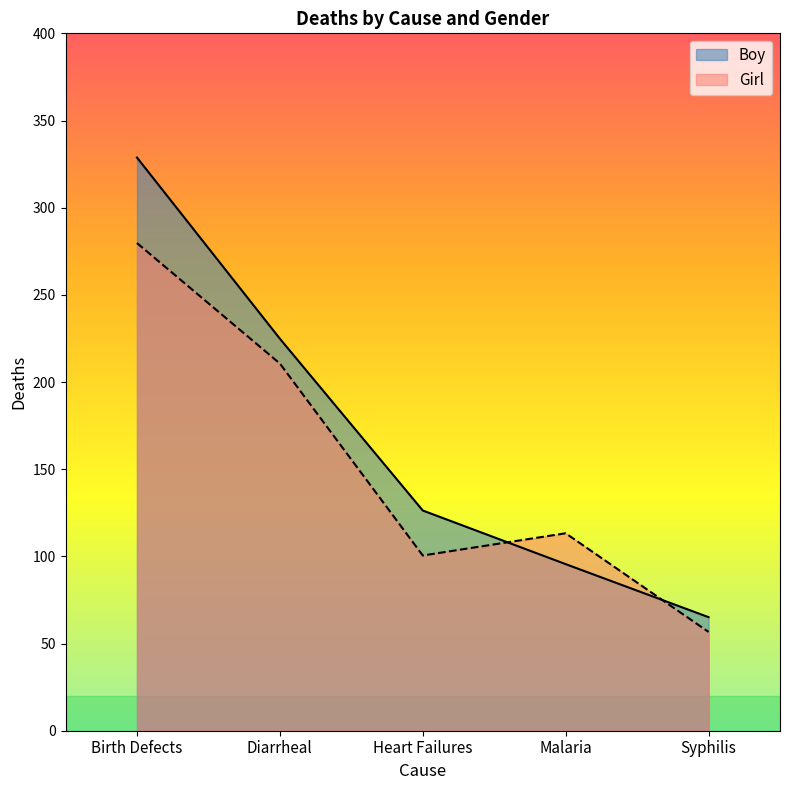

Reading left to right, transcribe all the data shown in this chart.

Boy: 328.8	224.9	126.3	95.6	65.1
Girl: 279.7	210.6	100.5	113.2	56.7